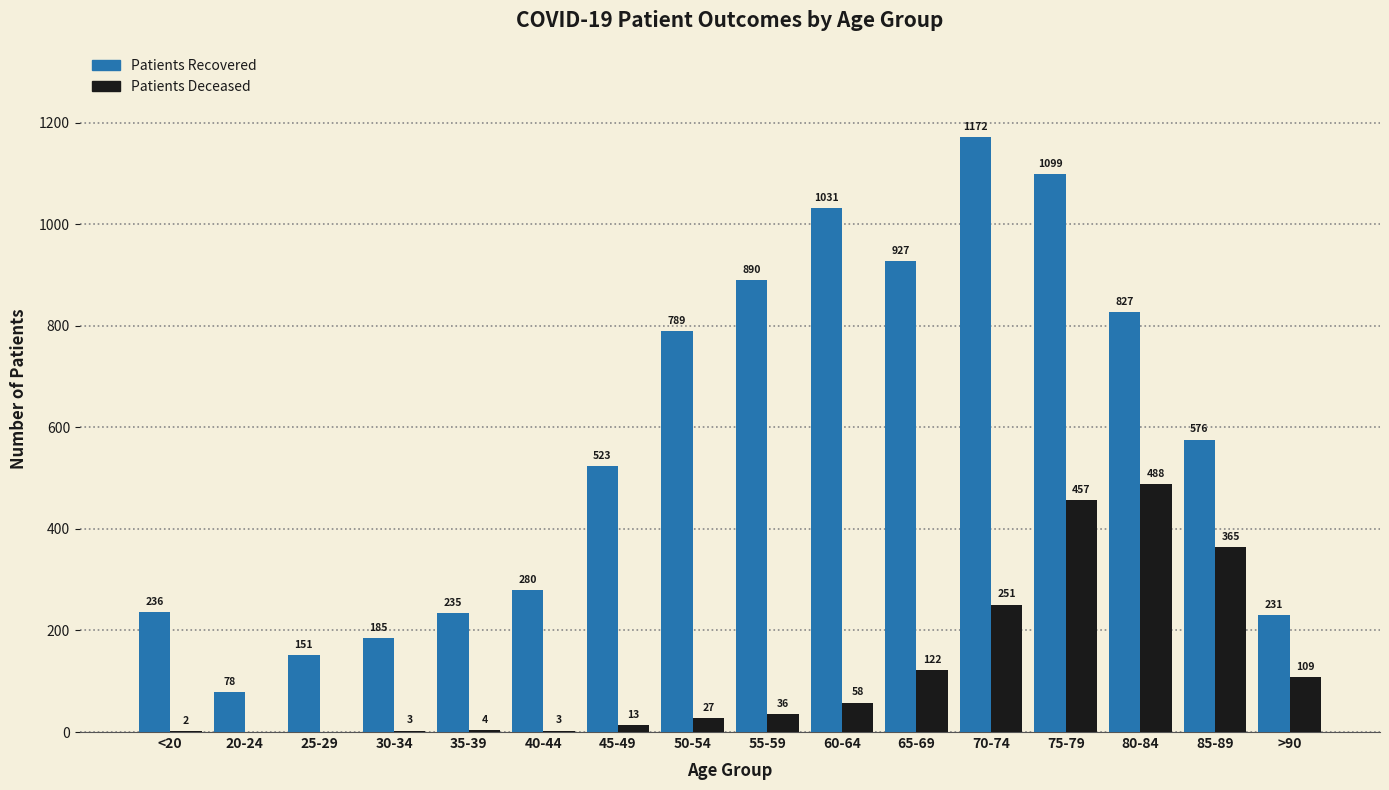

What is the maximum value shown in the chart?

1172